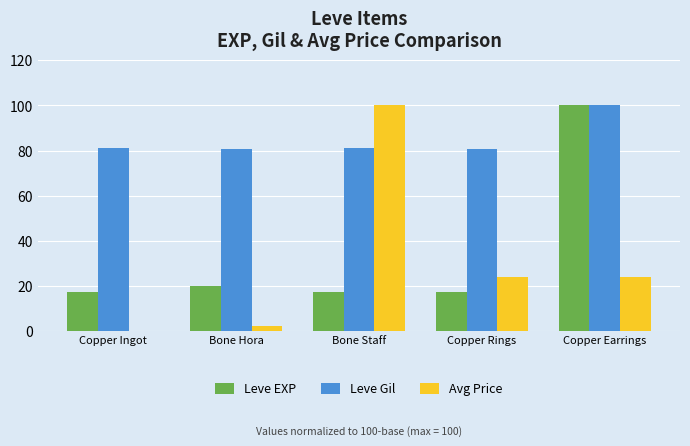

Which series has the widest spread of values?

Avg Price